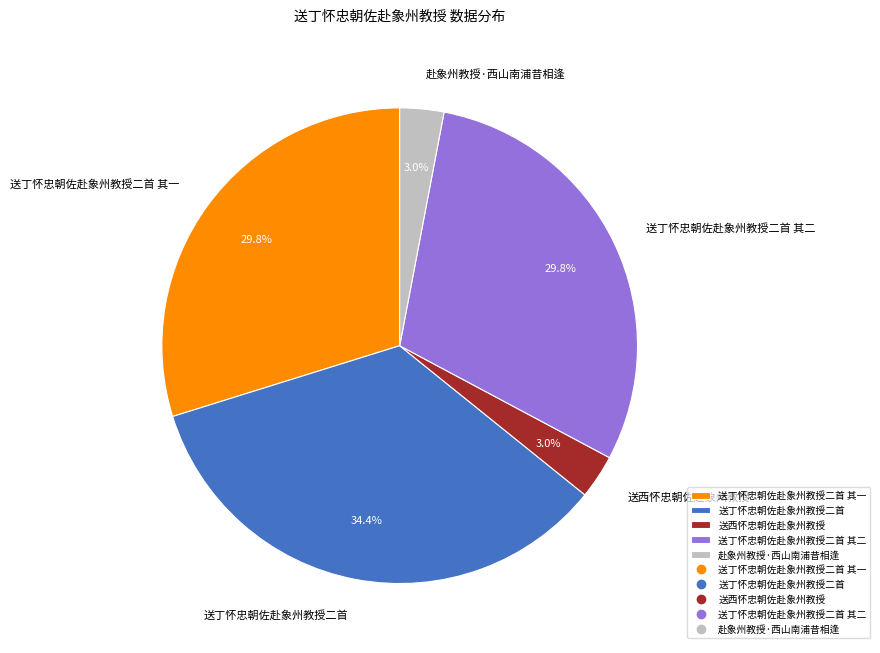

The 送丁怀忠朝佐赴象州教授二首 其二 slice represents 21% of the pie. True or false?

False